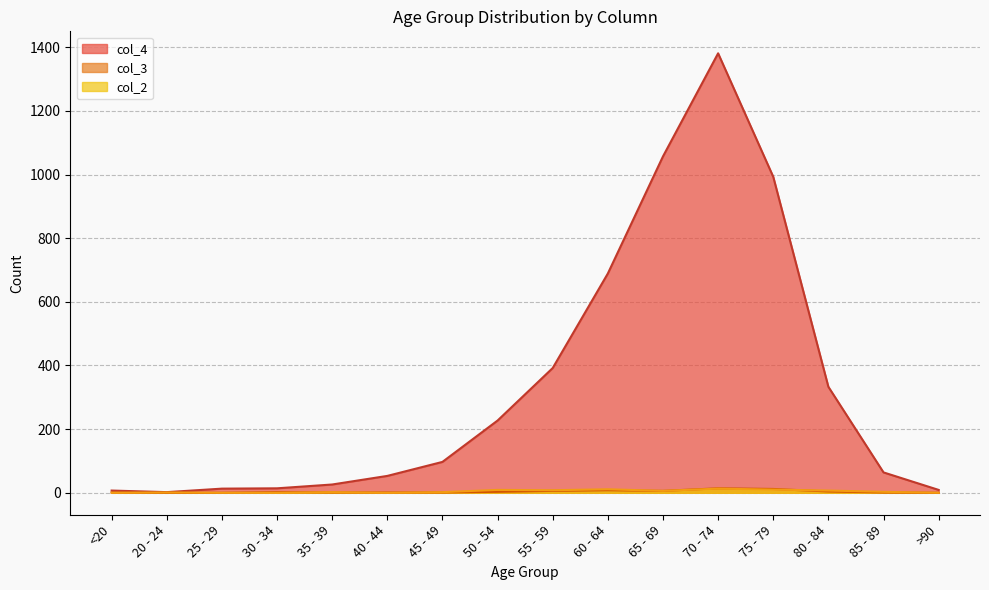

Which series has the largest total across all categories?

col_4